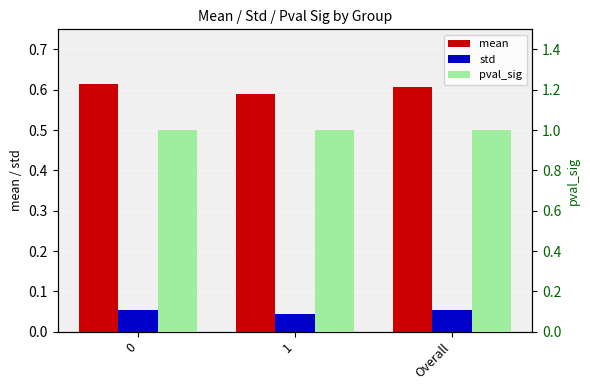

The pval_sig series shows 1.0 at Overall. True or false?

True